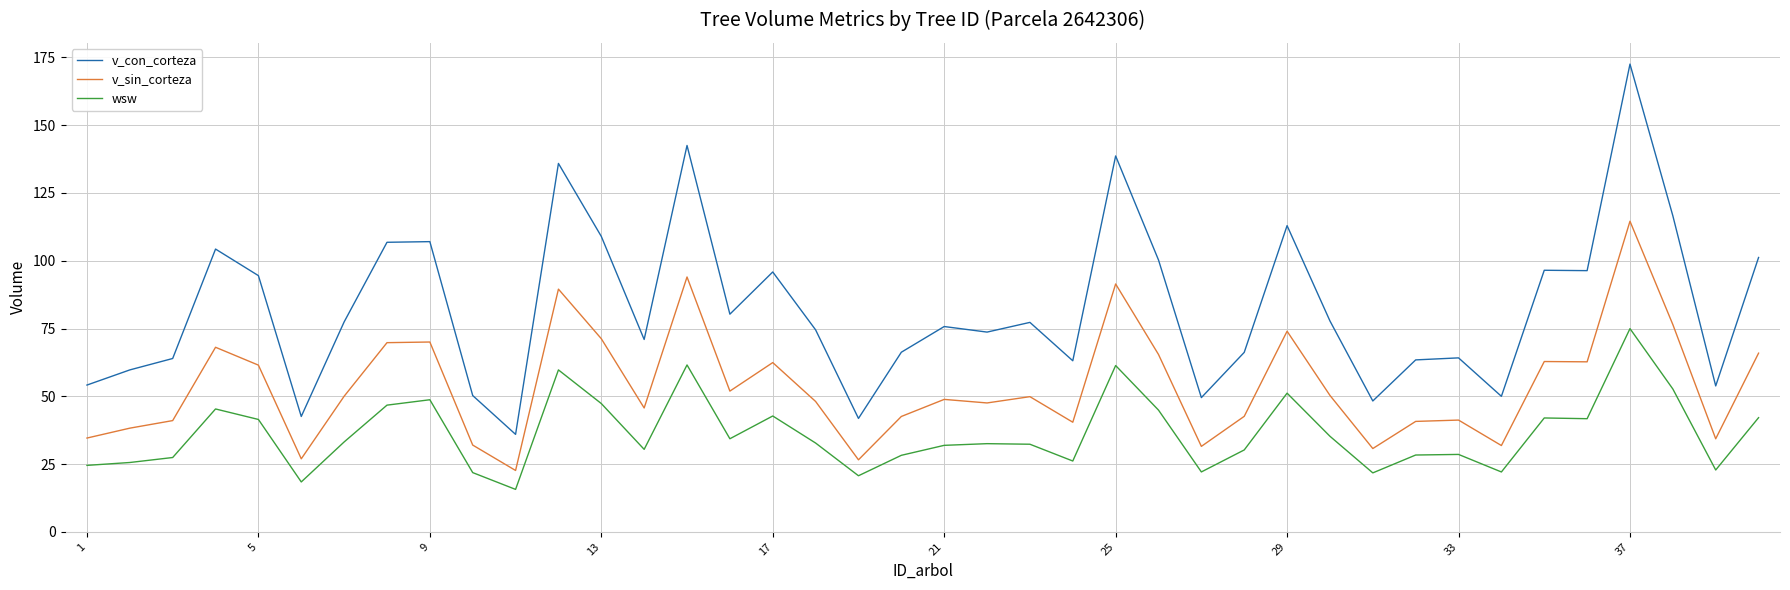

Which series has the largest range (max minus min)?

v_con_corteza